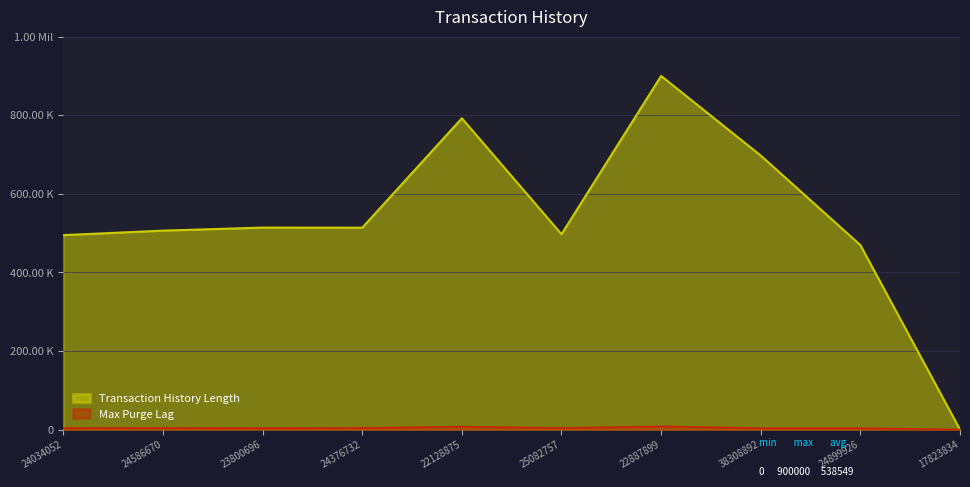

Does the chart have visible grid lines?

Yes